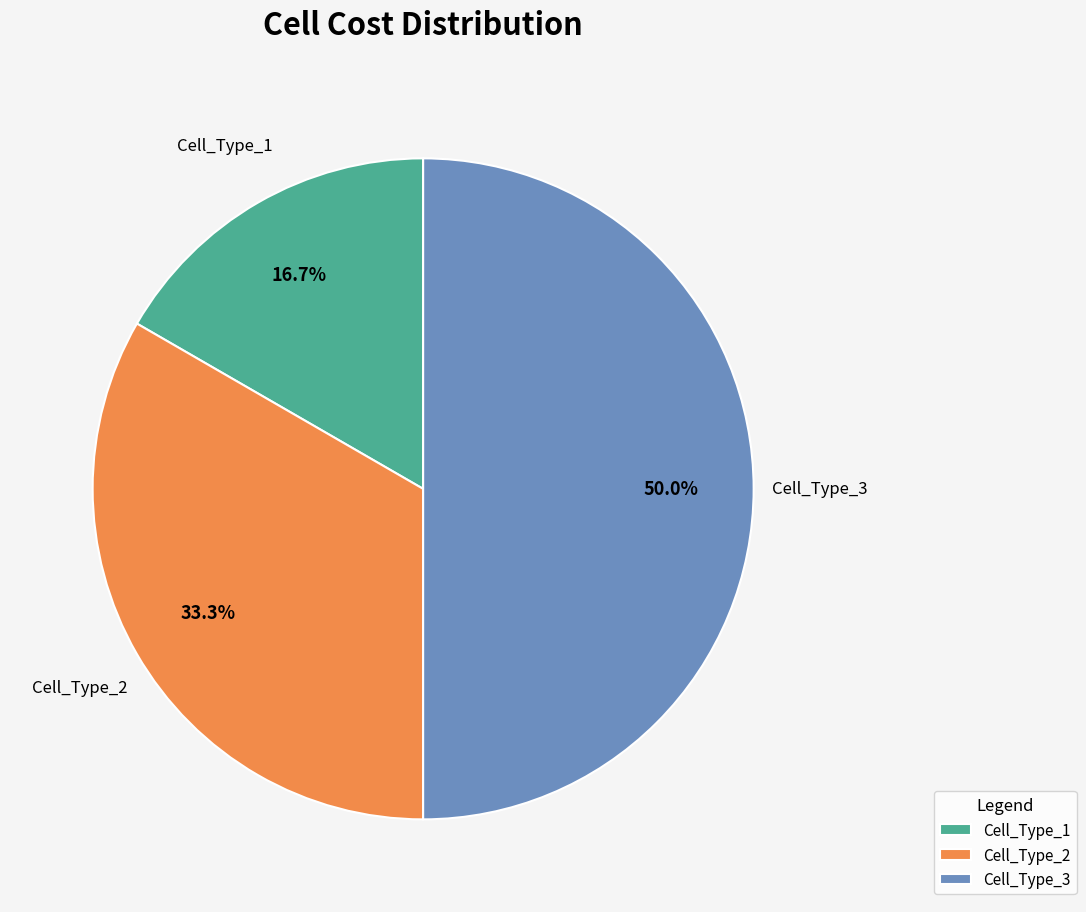

Which slice is the largest?

Cell_Type_3